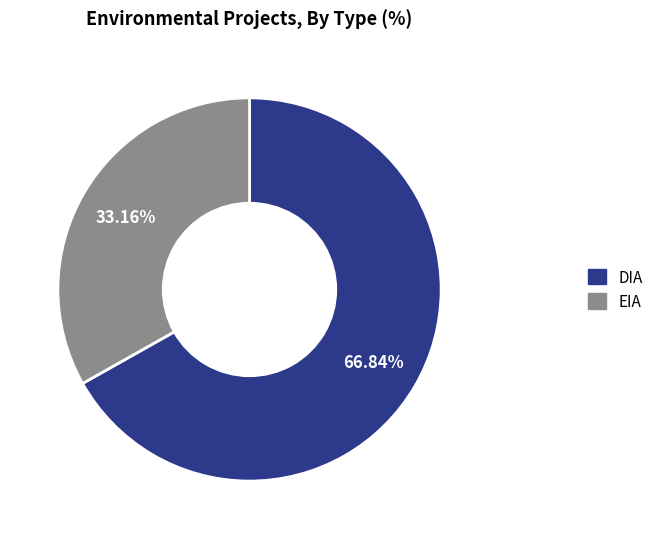

To the nearest percent, what is the difference between the largest and smallest slice percentages?

34%